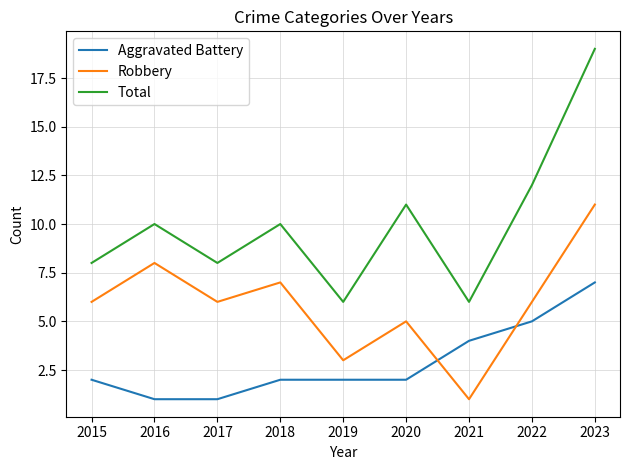

Rank the series by their maximum value, from highest to lowest.

Total, Robbery, Aggravated Battery